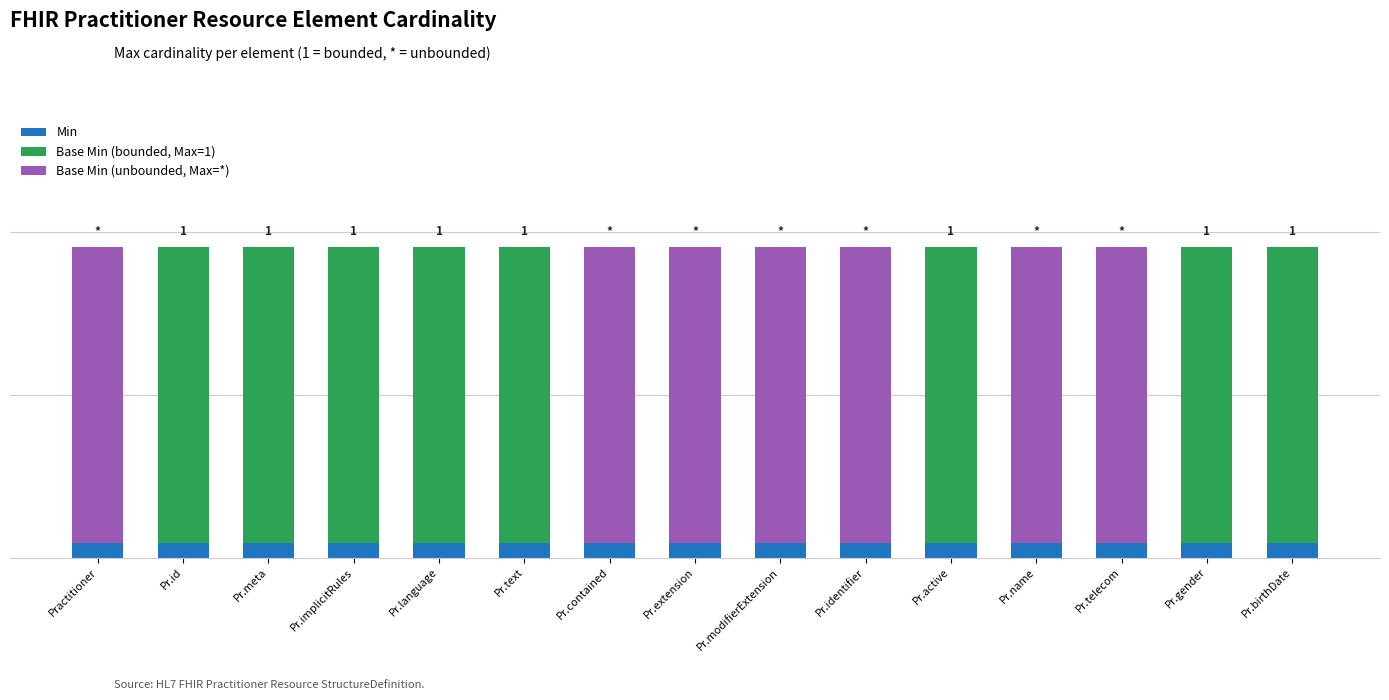

What are all the series names shown in the legend?

Min, Base Min (bounded, Max=1), Base Min (unbounded, Max=*)